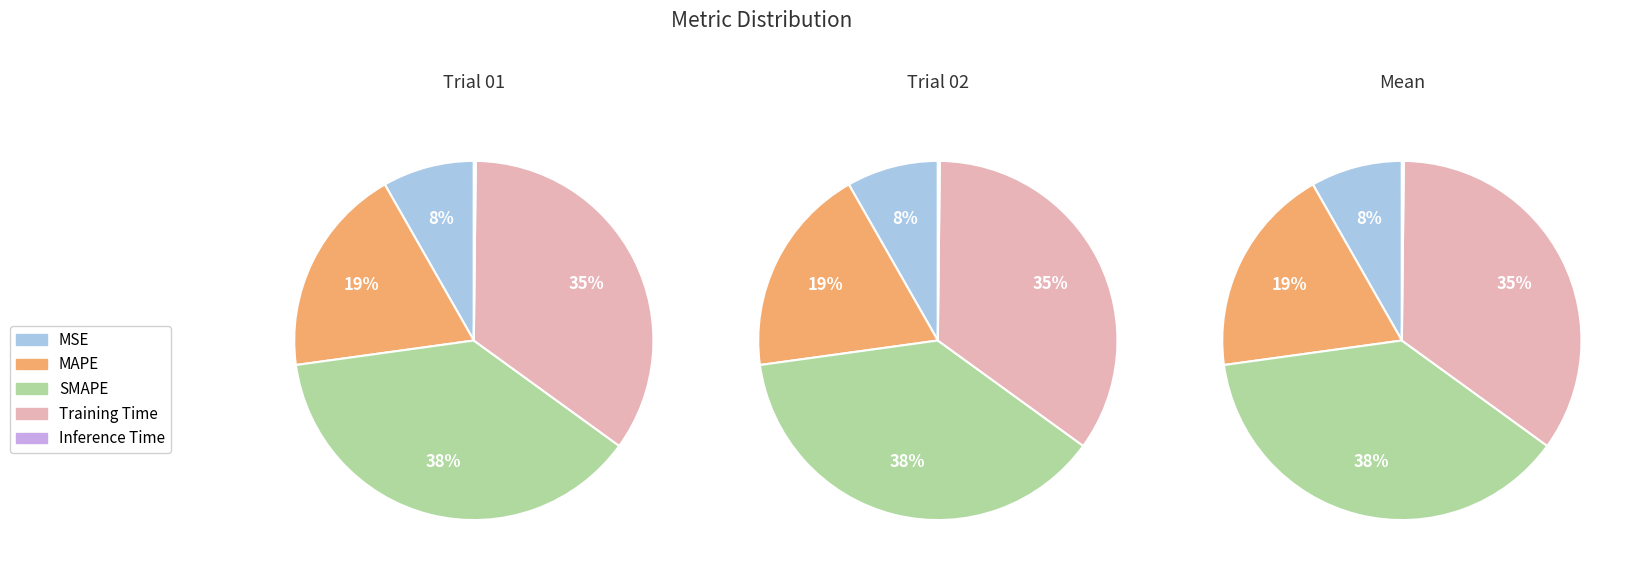

Is it true that Inference Time is 7% of the pie?

False